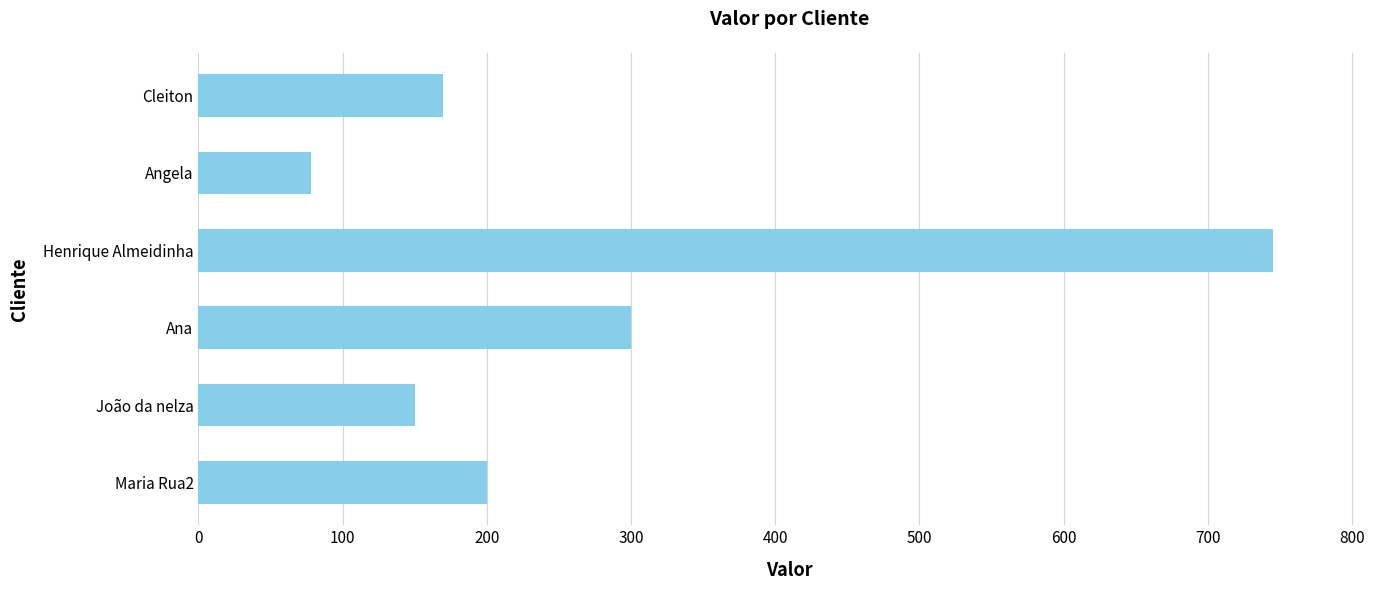

True or false: the data shows 109 at Cleiton.

False